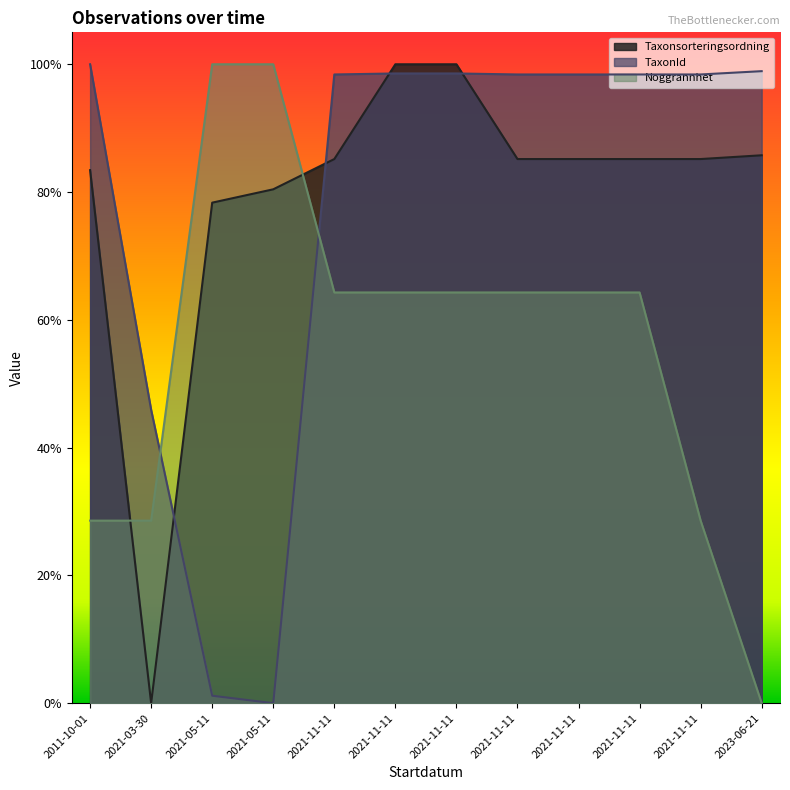

What is the label of the 10th point from the left?

2021-11-11